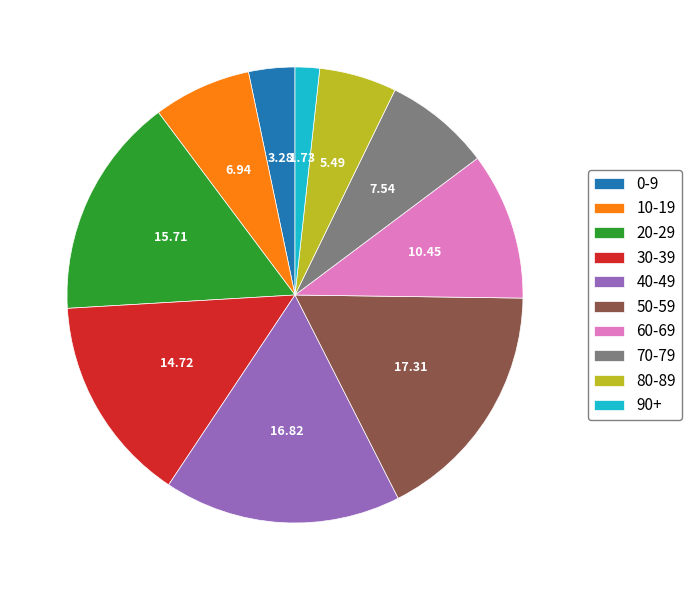

Between 0-9 and 30-39, which is larger?

30-39